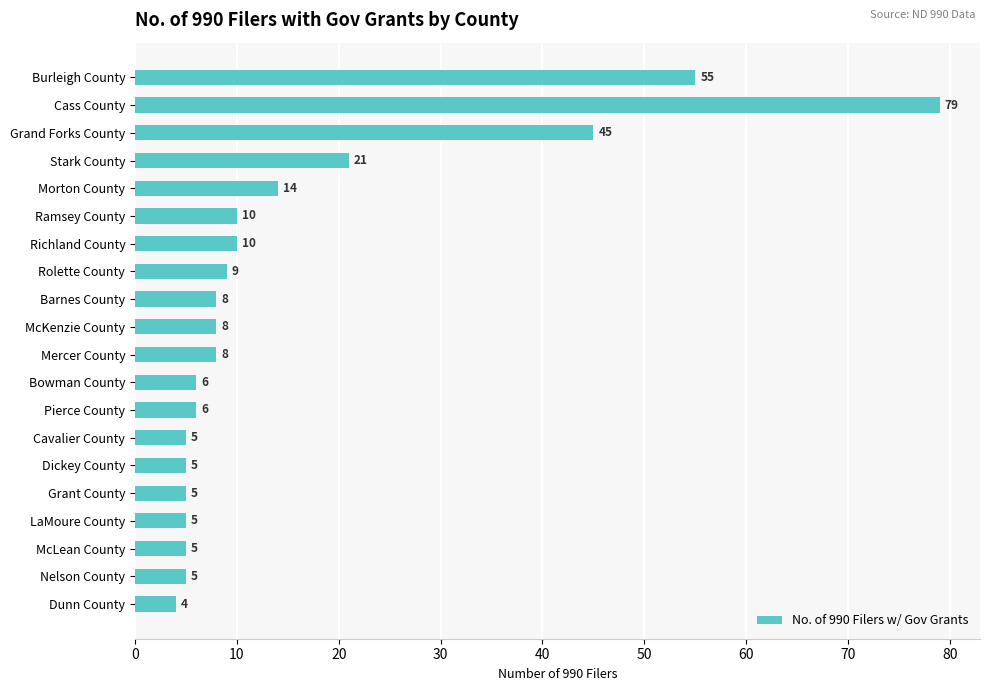

What is the sum of all values?

313